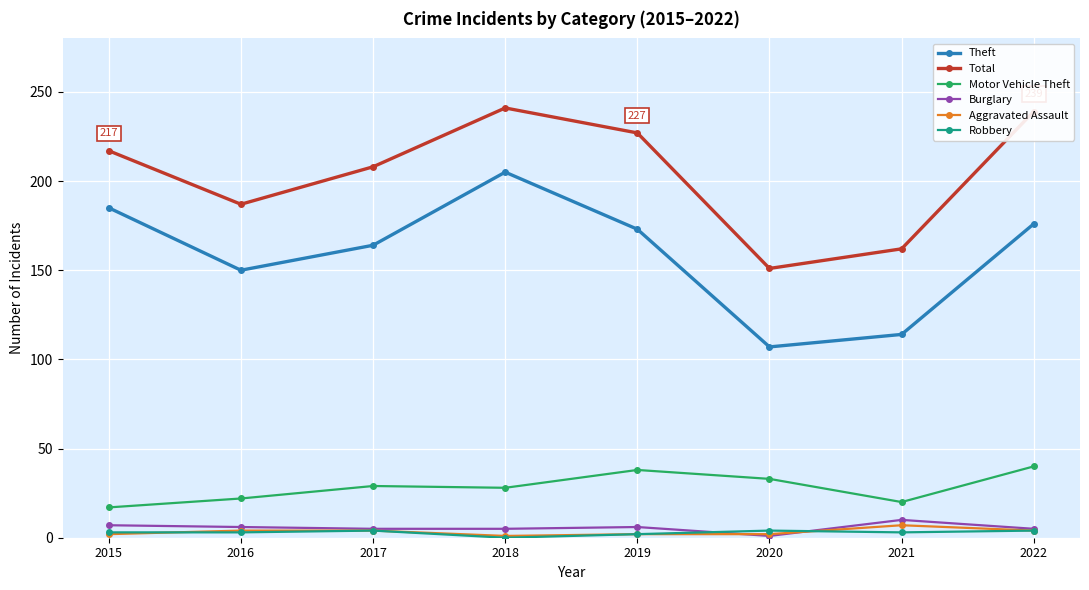

How many data points does each series have?

8